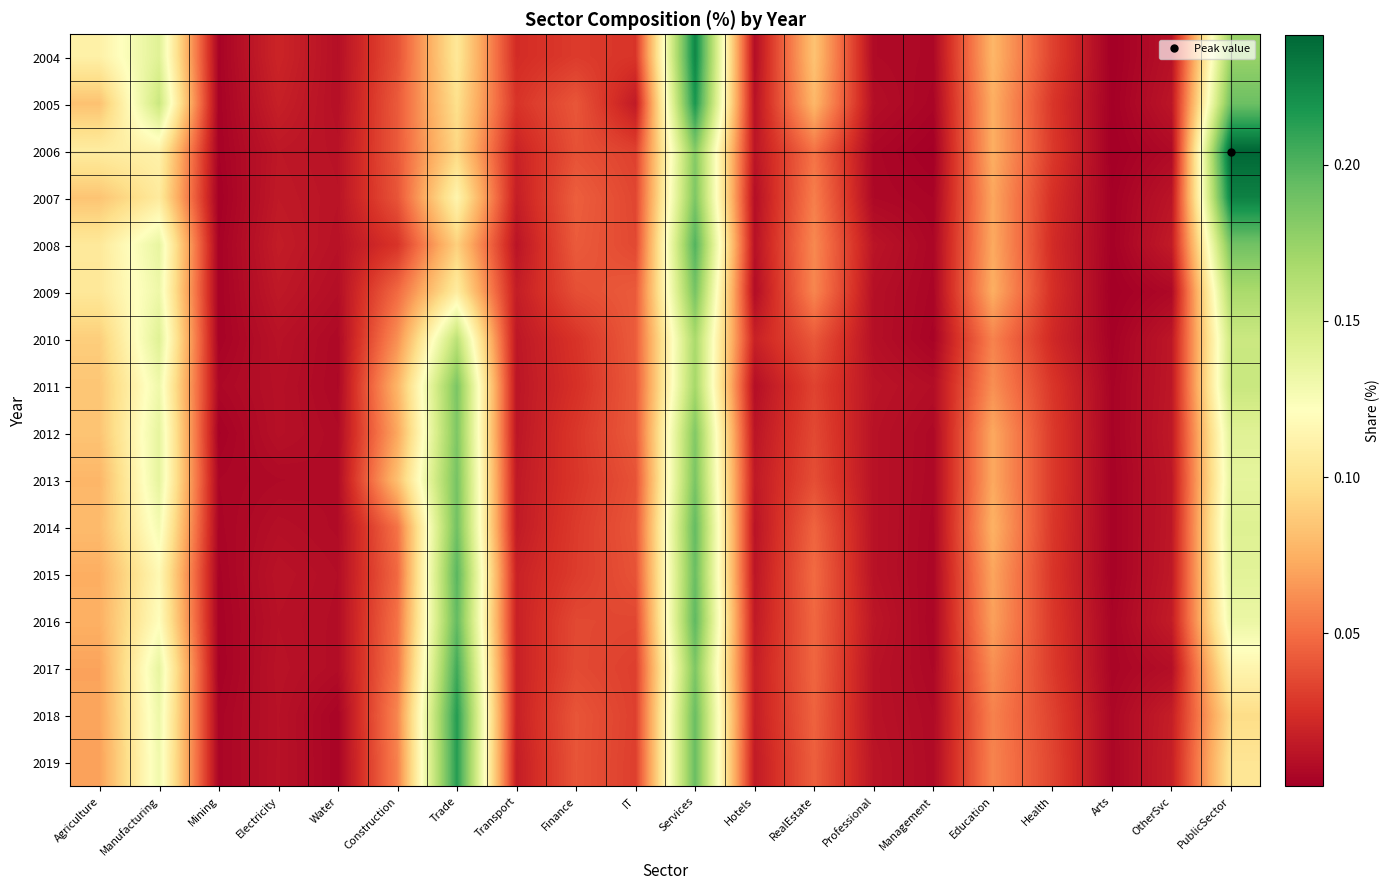

Reading left to right, transcribe all the data shown in this chart.

2004: Agriculture=0.1	Manufacturing=0.1	Mining=0.0	Electricity=0.0	Water=0.0	Construction=0.0	Trade=0.1	Transport=0.0	Finance=0.0	IT=0.0	Services=0.2	Hotels=0.0	RealEstate=0.1	Professional=0.0	Management=0.0	Education=0.1	Health=0.0	Arts=0.0	OtherSvc=0.0	PublicSector=0.2
2005: Agriculture=0.1	Manufacturing=0.2	Mining=0.0	Electricity=0.0	Water=0.0	Construction=0.0	Trade=0.1	Transport=0.0	Finance=0.0	IT=0.0	Services=0.2	Hotels=0.0	RealEstate=0.1	Professional=0.0	Management=0.0	Education=0.1	Health=0.0	Arts=0.0	OtherSvc=0.0	PublicSector=0.2
2006: Agriculture=0.1	Manufacturing=0.1	Mining=0.0	Electricity=0.0	Water=0.0	Construction=0.0	Trade=0.1	Transport=0.0	Finance=0.0	IT=0.0	Services=0.2	Hotels=0.0	RealEstate=0.1	Professional=0.0	Management=0.0	Education=0.1	Health=0.0	Arts=0.0	OtherSvc=0.0	PublicSector=0.2
2007: Agriculture=0.1	Manufacturing=0.1	Mining=0.0	Electricity=0.0	Water=0.0	Construction=0.0	Trade=0.1	Transport=0.0	Finance=0.0	IT=0.0	Services=0.2	Hotels=0.0	RealEstate=0.1	Professional=0.0	Management=0.0	Education=0.1	Health=0.0	Arts=0.0	OtherSvc=0.0	PublicSector=0.2
2008: Agriculture=0.1	Manufacturing=0.1	Mining=0.0	Electricity=0.0	Water=0.0	Construction=0.0	Trade=0.1	Transport=0.0	Finance=0.0	IT=0.0	Services=0.2	Hotels=0.0	RealEstate=0.1	Professional=0.0	Management=0.0	Education=0.1	Health=0.0	Arts=0.0	OtherSvc=0.0	PublicSector=0.2
2009: Agriculture=0.1	Manufacturing=0.1	Mining=0.0	Electricity=0.0	Water=0.0	Construction=0.0	Trade=0.1	Transport=0.0	Finance=0.0	IT=0.0	Services=0.2	Hotels=0.0	RealEstate=0.1	Professional=0.0	Management=0.0	Education=0.1	Health=0.0	Arts=0.0	OtherSvc=0.0	PublicSector=0.2
2010: Agriculture=0.1	Manufacturing=0.1	Mining=0.0	Electricity=0.0	Water=0.0	Construction=0.1	Trade=0.2	Transport=0.0	Finance=0.0	IT=0.0	Services=0.2	Hotels=0.0	RealEstate=0.0	Professional=0.0	Management=0.0	Education=0.1	Health=0.0	Arts=0.0	OtherSvc=0.0	PublicSector=0.2
2011: Agriculture=0.1	Manufacturing=0.1	Mining=0.0	Electricity=0.0	Water=0.0	Construction=0.1	Trade=0.2	Transport=0.0	Finance=0.0	IT=0.0	Services=0.2	Hotels=0.0	RealEstate=0.0	Professional=0.0	Management=0.0	Education=0.1	Health=0.0	Arts=0.0	OtherSvc=0.0	PublicSector=0.2
2012: Agriculture=0.1	Manufacturing=0.1	Mining=0.0	Electricity=0.0	Water=0.0	Construction=0.1	Trade=0.2	Transport=0.0	Finance=0.0	IT=0.0	Services=0.2	Hotels=0.0	RealEstate=0.0	Professional=0.0	Management=0.0	Education=0.1	Health=0.0	Arts=0.0	OtherSvc=0.0	PublicSector=0.1
2013: Agriculture=0.1	Manufacturing=0.1	Mining=0.0	Electricity=0.0	Water=0.0	Construction=0.1	Trade=0.2	Transport=0.0	Finance=0.0	IT=0.0	Services=0.2	Hotels=0.0	RealEstate=0.0	Professional=0.0	Management=0.0	Education=0.1	Health=0.0	Arts=0.0	OtherSvc=0.0	PublicSector=0.1
2014: Agriculture=0.1	Manufacturing=0.1	Mining=0.0	Electricity=0.0	Water=0.0	Construction=0.1	Trade=0.2	Transport=0.0	Finance=0.0	IT=0.0	Services=0.2	Hotels=0.0	RealEstate=0.0	Professional=0.0	Management=0.0	Education=0.1	Health=0.0	Arts=0.0	OtherSvc=0.0	PublicSector=0.1
2015: Agriculture=0.1	Manufacturing=0.1	Mining=0.0	Electricity=0.0	Water=0.0	Construction=0.0	Trade=0.2	Transport=0.0	Finance=0.0	IT=0.0	Services=0.2	Hotels=0.0	RealEstate=0.0	Professional=0.0	Management=0.0	Education=0.1	Health=0.0	Arts=0.0	OtherSvc=0.0	PublicSector=0.1
2016: Agriculture=0.1	Manufacturing=0.1	Mining=0.0	Electricity=0.0	Water=0.0	Construction=0.1	Trade=0.2	Transport=0.0	Finance=0.0	IT=0.0	Services=0.2	Hotels=0.0	RealEstate=0.0	Professional=0.0	Management=0.0	Education=0.1	Health=0.0	Arts=0.0	OtherSvc=0.0	PublicSector=0.1
2017: Agriculture=0.1	Manufacturing=0.1	Mining=0.0	Electricity=0.0	Water=0.0	Construction=0.1	Trade=0.2	Transport=0.0	Finance=0.0	IT=0.0	Services=0.2	Hotels=0.0	RealEstate=0.0	Professional=0.0	Management=0.0	Education=0.1	Health=0.0	Arts=0.0	OtherSvc=0.0	PublicSector=0.1
2018: Agriculture=0.1	Manufacturing=0.1	Mining=0.0	Electricity=0.0	Water=0.0	Construction=0.1	Trade=0.2	Transport=0.0	Finance=0.0	IT=0.0	Services=0.2	Hotels=0.0	RealEstate=0.0	Professional=0.0	Management=0.0	Education=0.1	Health=0.0	Arts=0.0	OtherSvc=0.0	PublicSector=0.1
2019: Agriculture=0.1	Manufacturing=0.1	Mining=0.0	Electricity=0.0	Water=0.0	Construction=0.1	Trade=0.2	Transport=0.0	Finance=0.0	IT=0.0	Services=0.2	Hotels=0.0	RealEstate=0.0	Professional=0.0	Management=0.0	Education=0.1	Health=0.0	Arts=0.0	OtherSvc=0.0	PublicSector=0.1